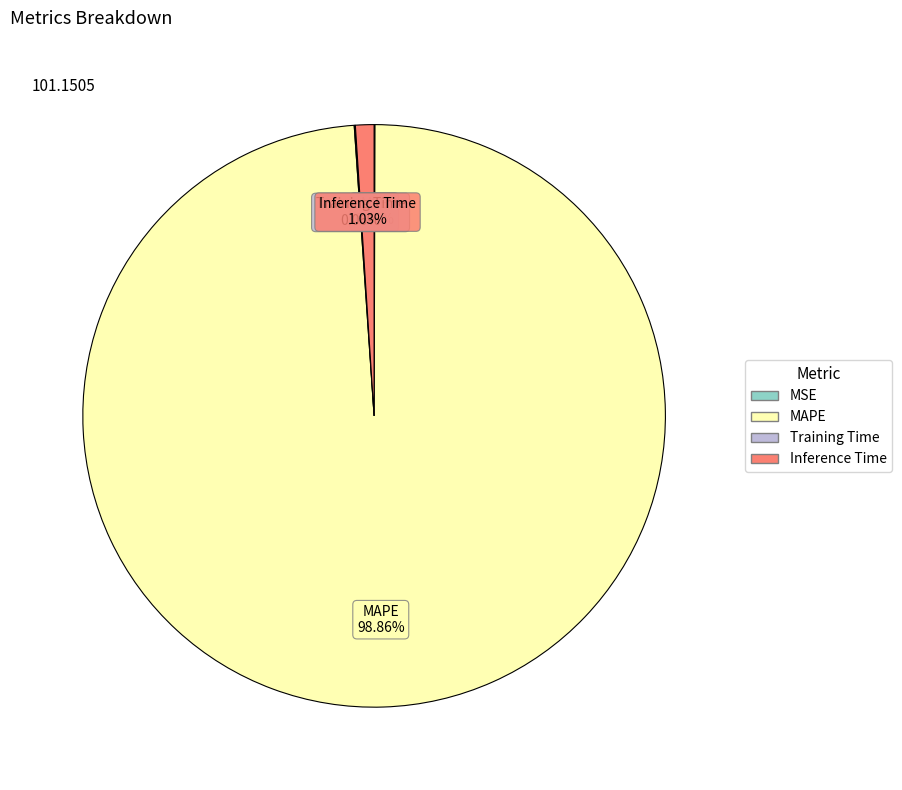

To the nearest percent, what is the average slice percentage?

25%